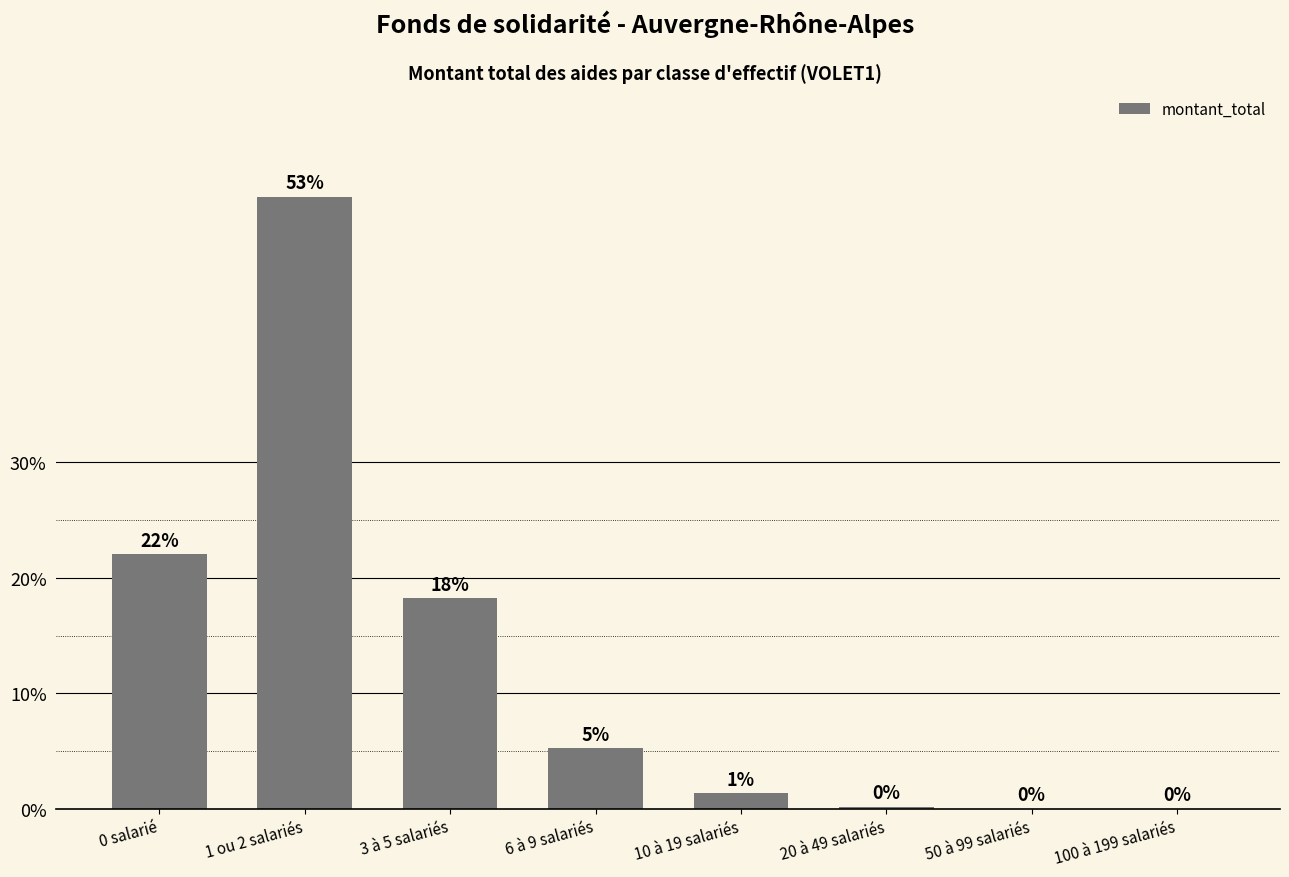

What value does the data have at 1 ou 2 salariés?

53.0